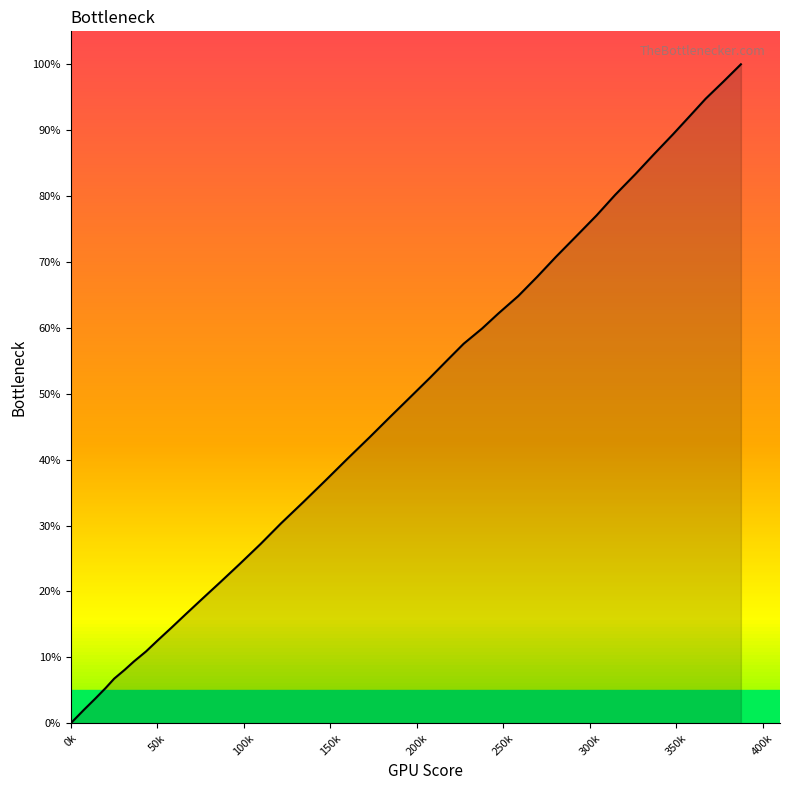

What is the difference between the maximum and minimum values?

100.0